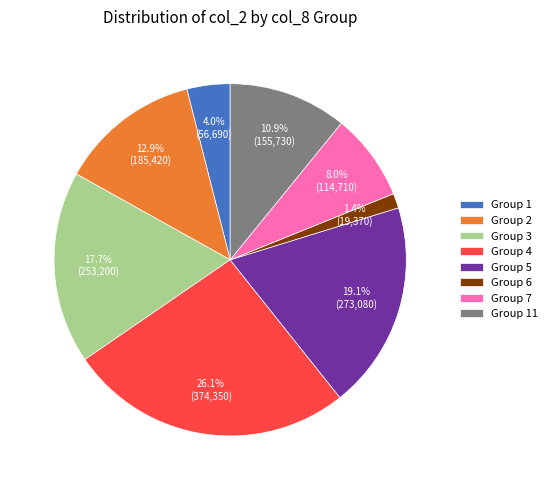

How many slices are in this pie chart?

8